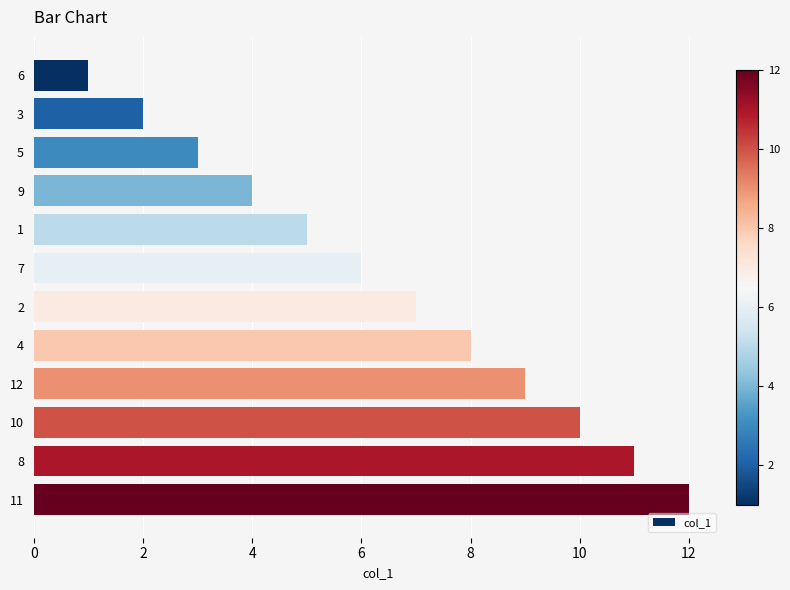

What is the difference between the maximum and second lowest values?

10